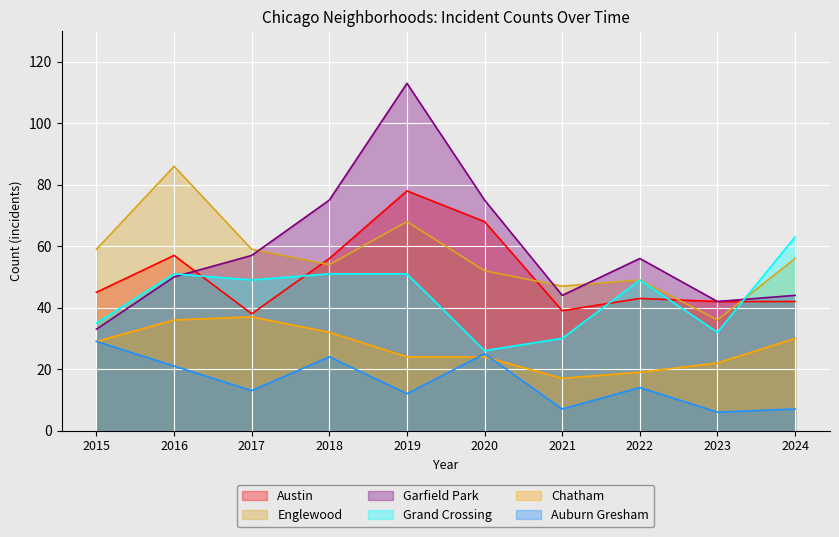

Reading left to right, transcribe all the data shown in this chart.

Austin: 45	57	38	56	78	68	39	43	42	42
Englewood: 59	86	59	54	68	52	47	49	36	56
Garfield Park: 33	50	57	75	113	75	44	56	42	44
Grand Crossing: 35	51	49	51	51	26	30	49	32	63
Chatham: 29	36	37	32	24	24	17	19	22	30
Auburn Gresham: 29	21	13	24	12	25	7	14	6	7